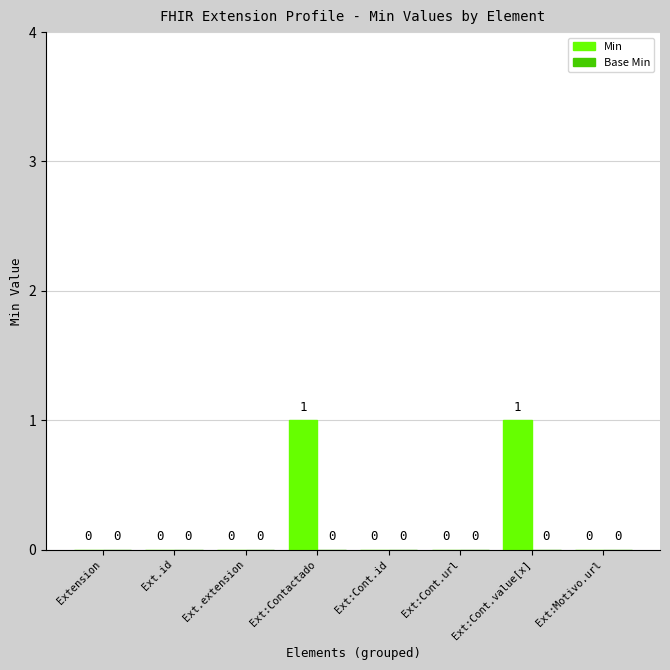

What is the greatest value displayed?

1